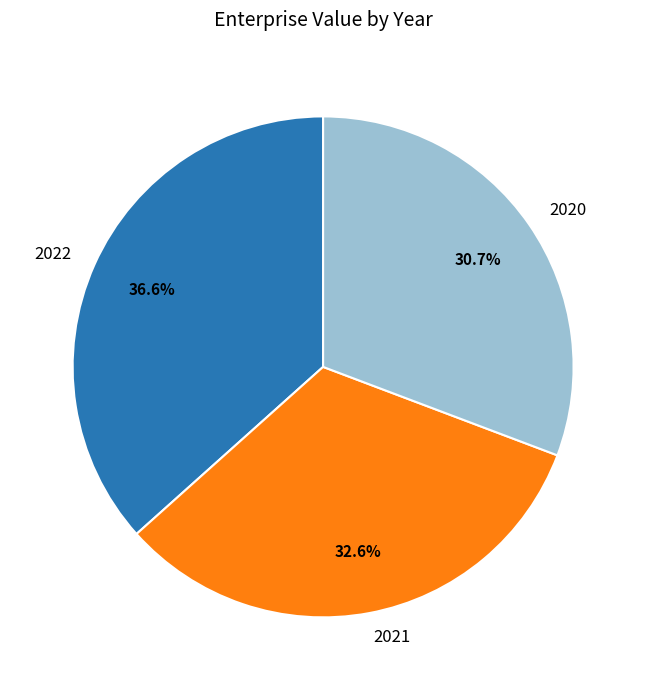

To the nearest percent, what is the combined percentage of 2020 and 2021?

63%